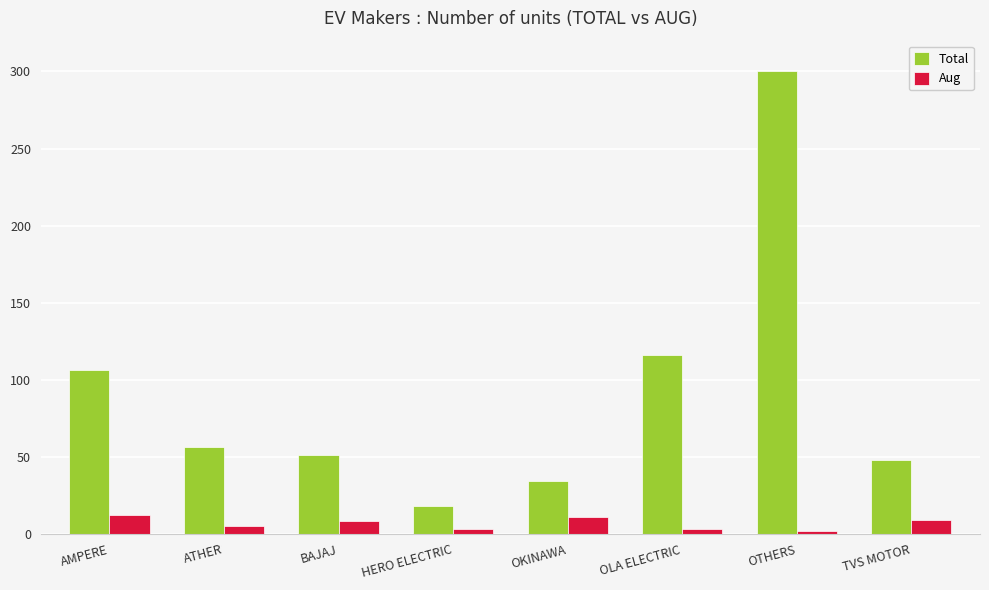

At which category does the chart reach its peak across all series?

OTHERS